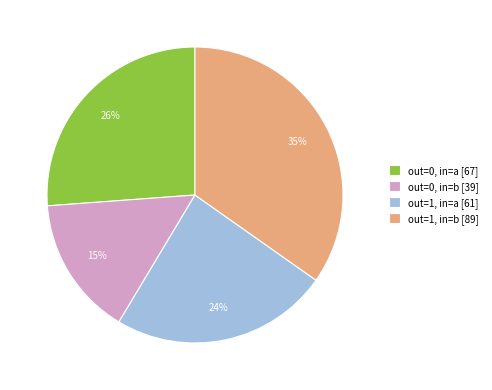

True or false: out=0, in=b [39] accounts for 2% of the total.

False